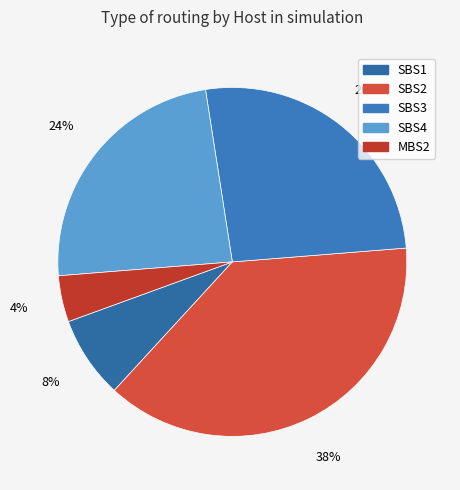

How many slices are in this pie chart?

5